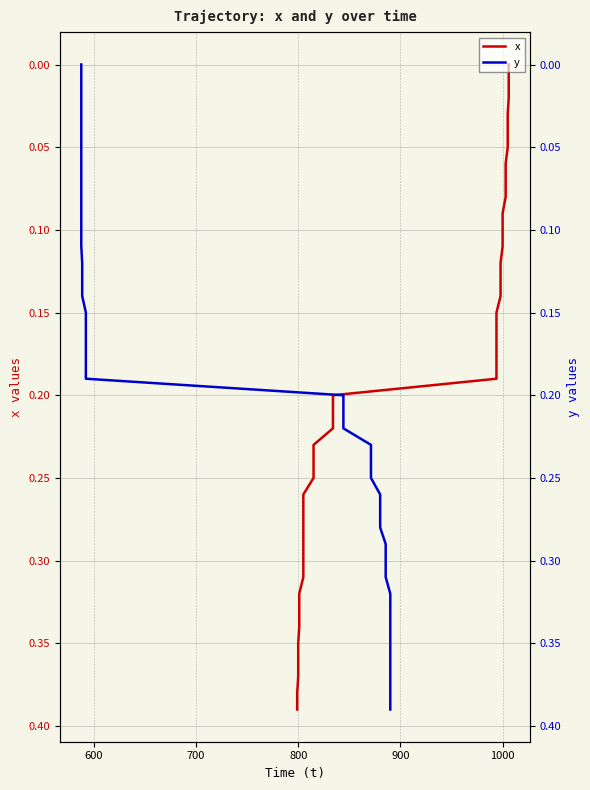

True or false: x and y cross at least once.

False